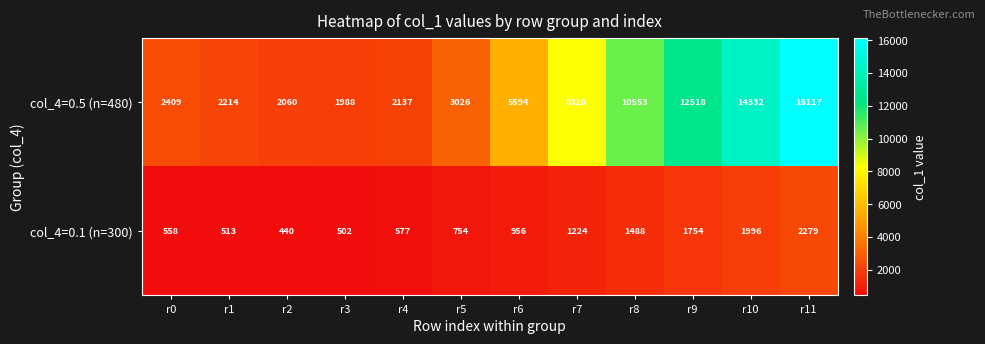

What is the difference between the col_4=0.1 (n=300) values at r6 and r3?

454